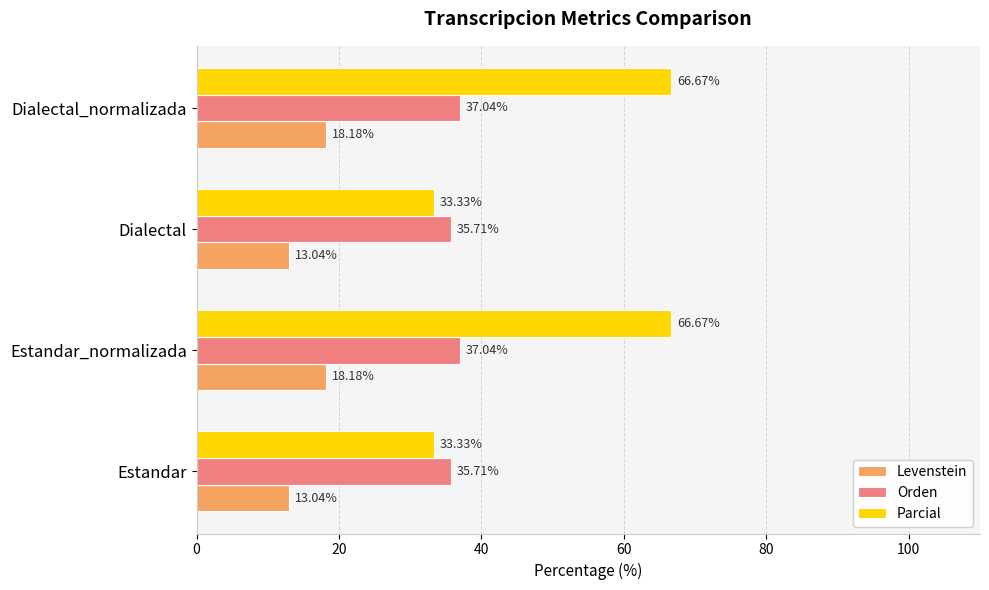

What is the difference between the maximum and minimum values in the Levenstein series?

5.1